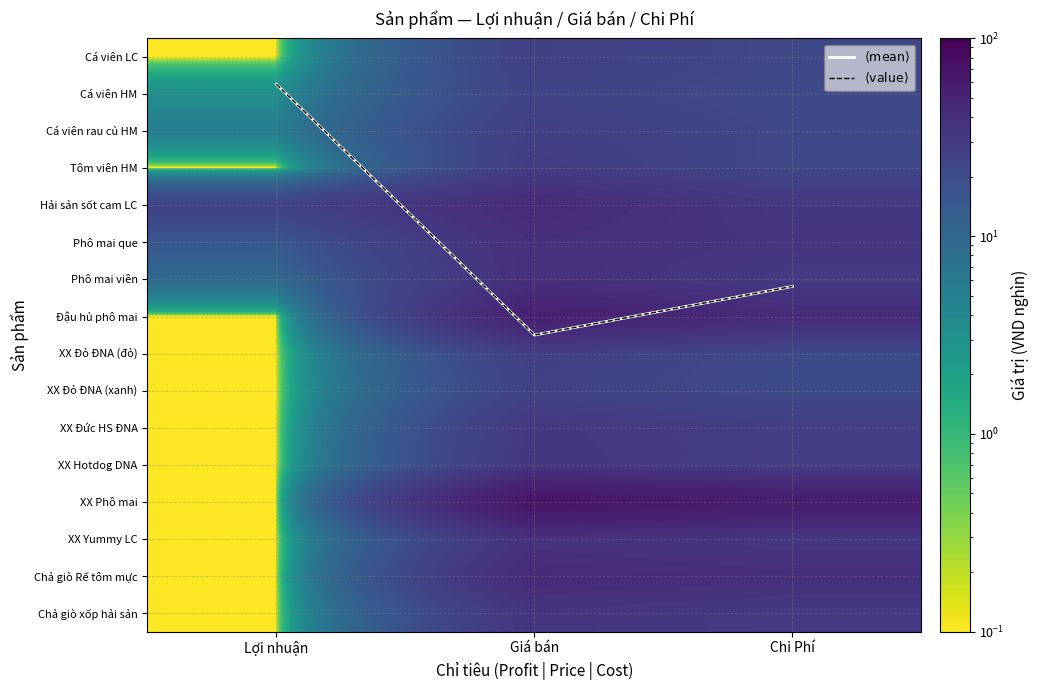

Which series has the widest spread of values?

XX Phô mai